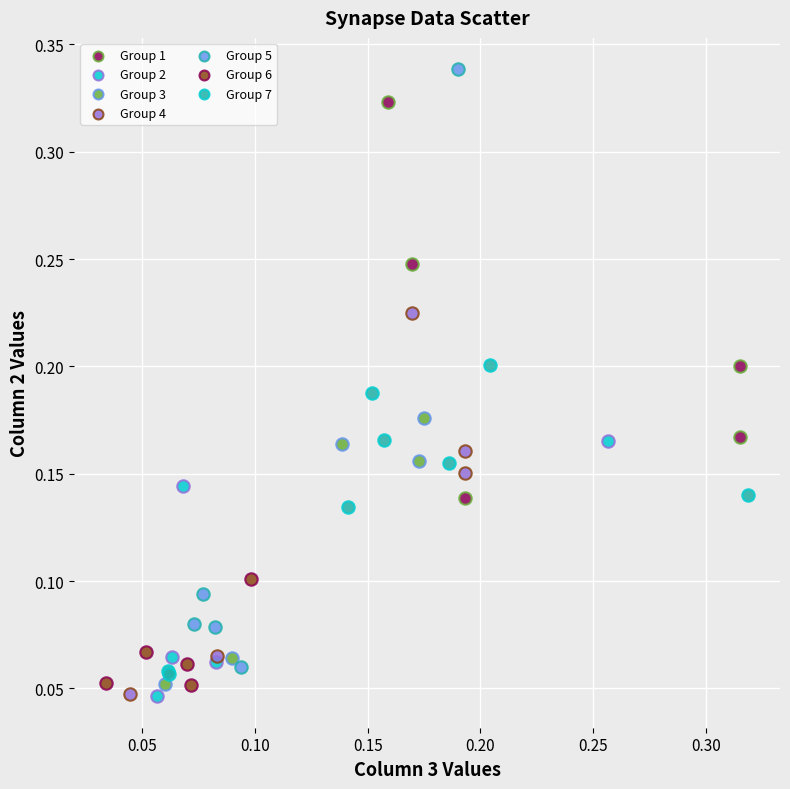

Which series reaches the maximum Y coordinate?

Group 5